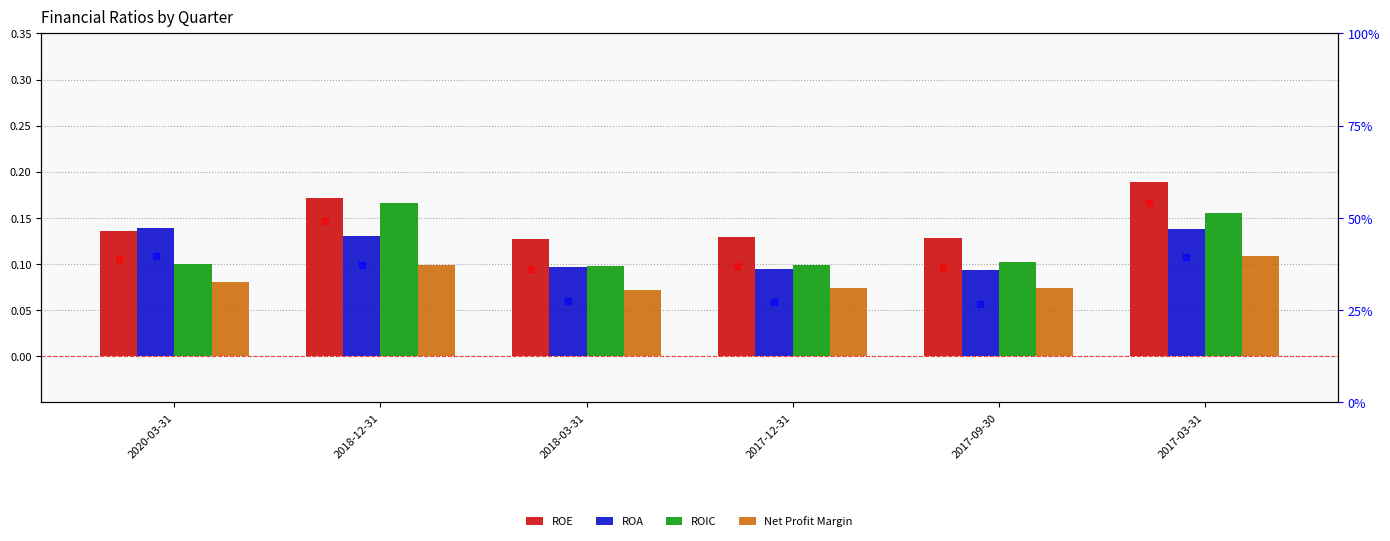

True or false: ROE has a value of 0.1 at 2017-09-30.

True